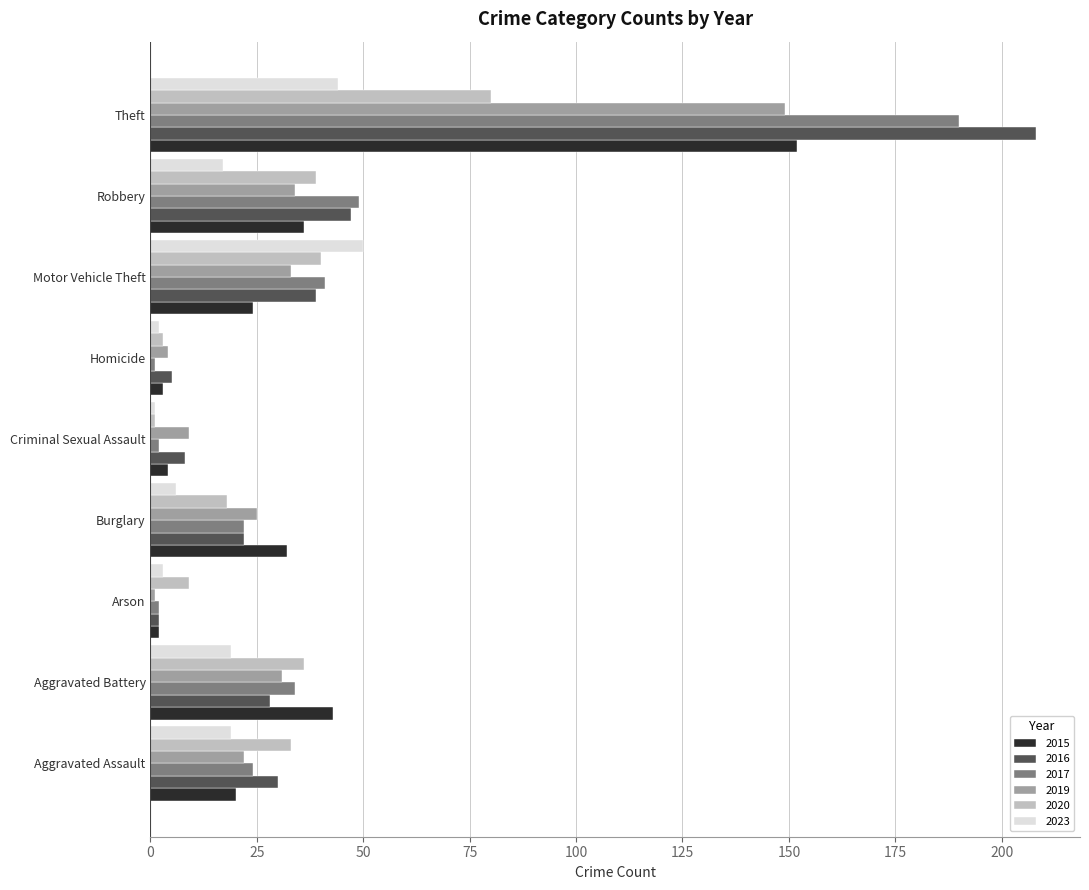

Which series has the largest total across all categories?

2016